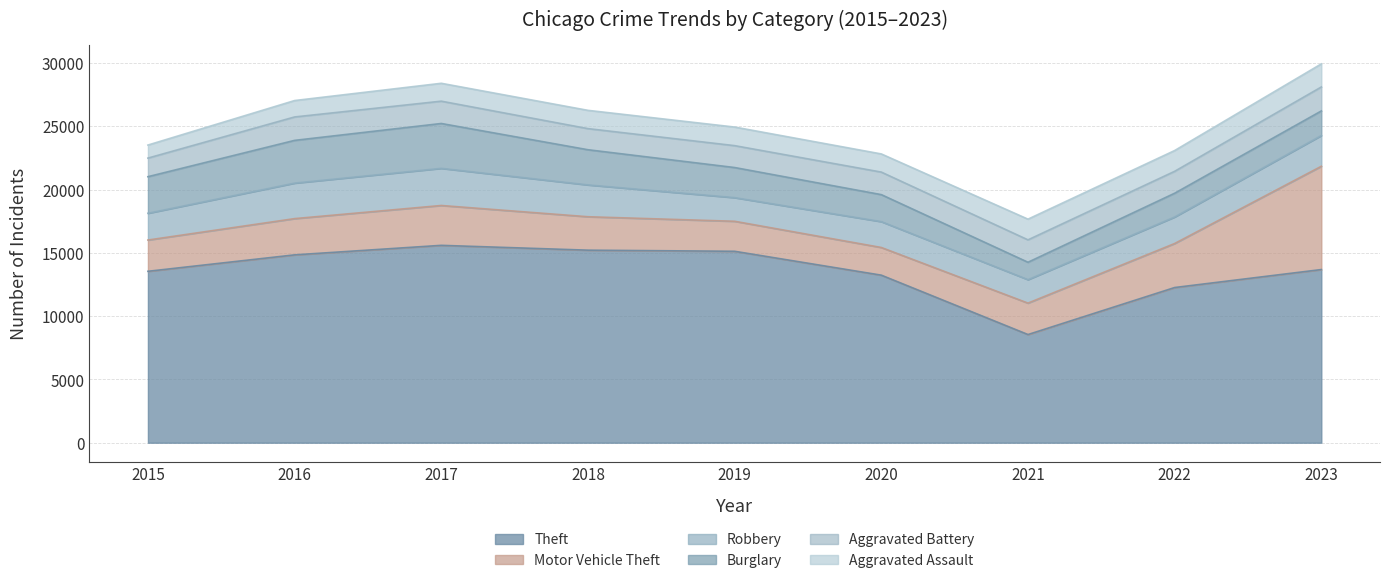

At which category is the sum across all series the highest?

2023